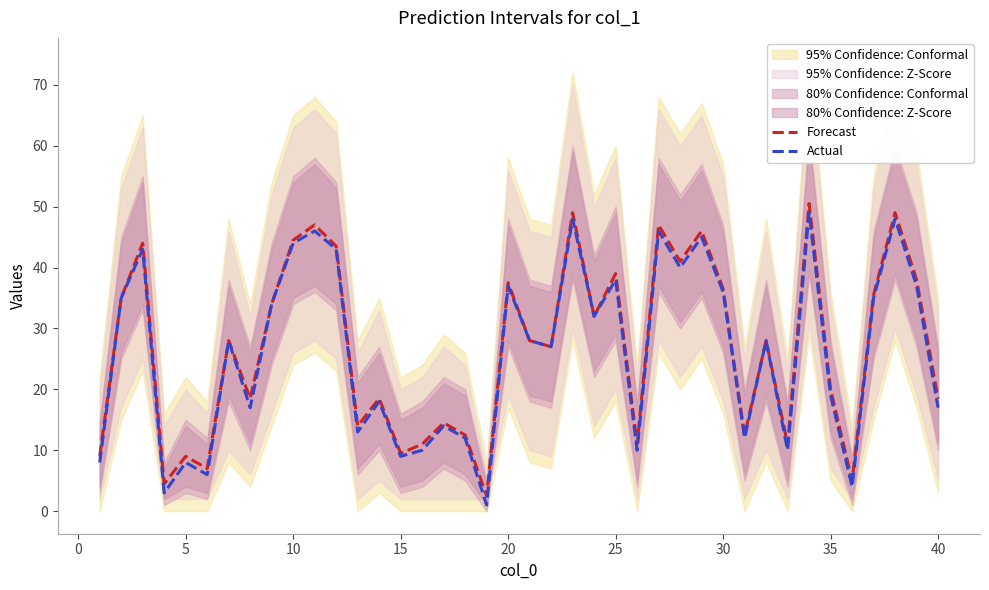

True or false: Forecast and Actual intersect in this chart.

False